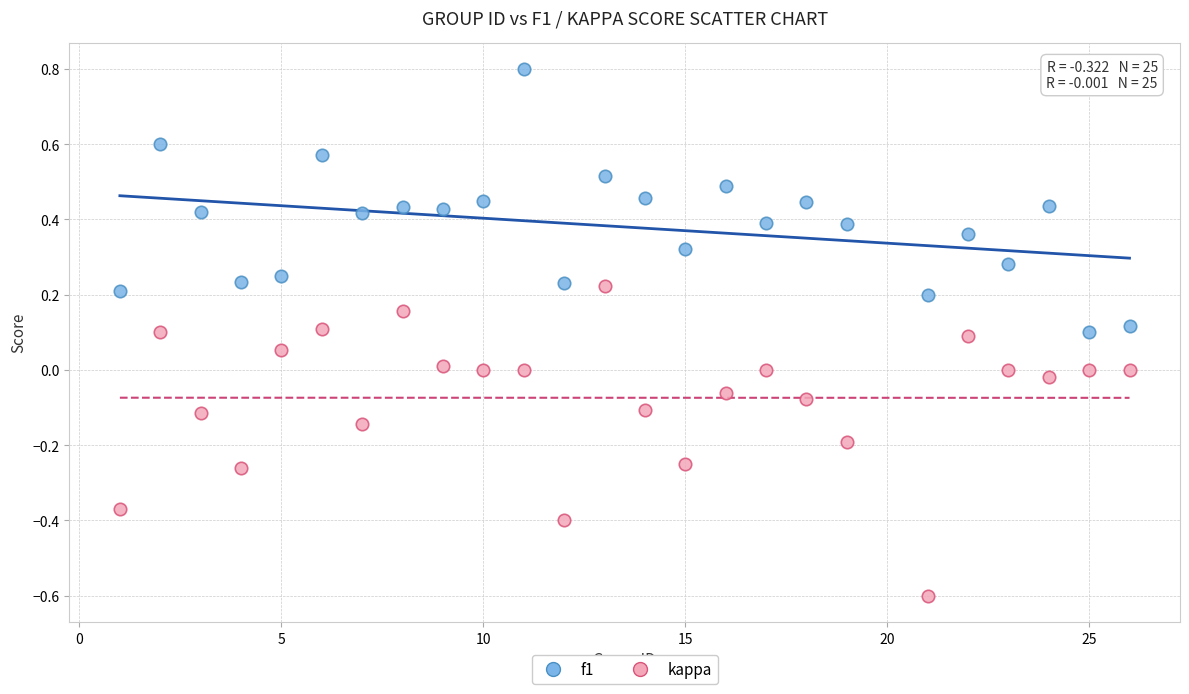

Which series contains the highest Y value?

f1